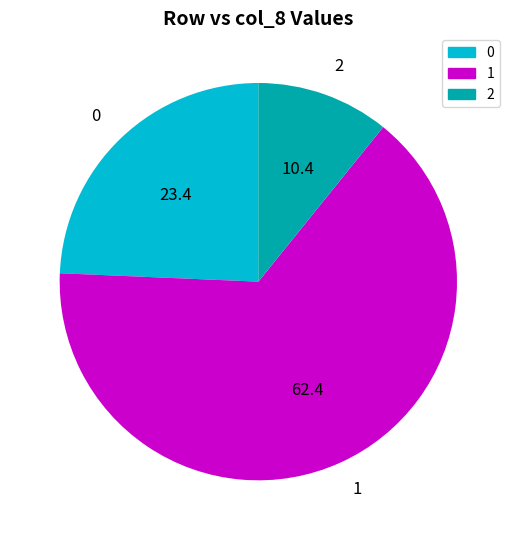

Which has a higher value, 0 or 1?

1